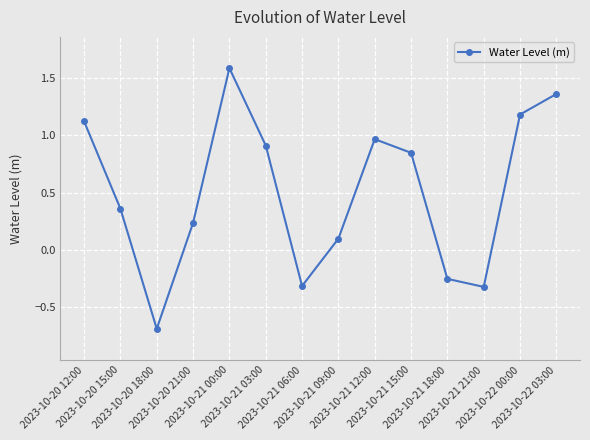

How many points are higher than both their immediate neighbors (excluding endpoints)?

2